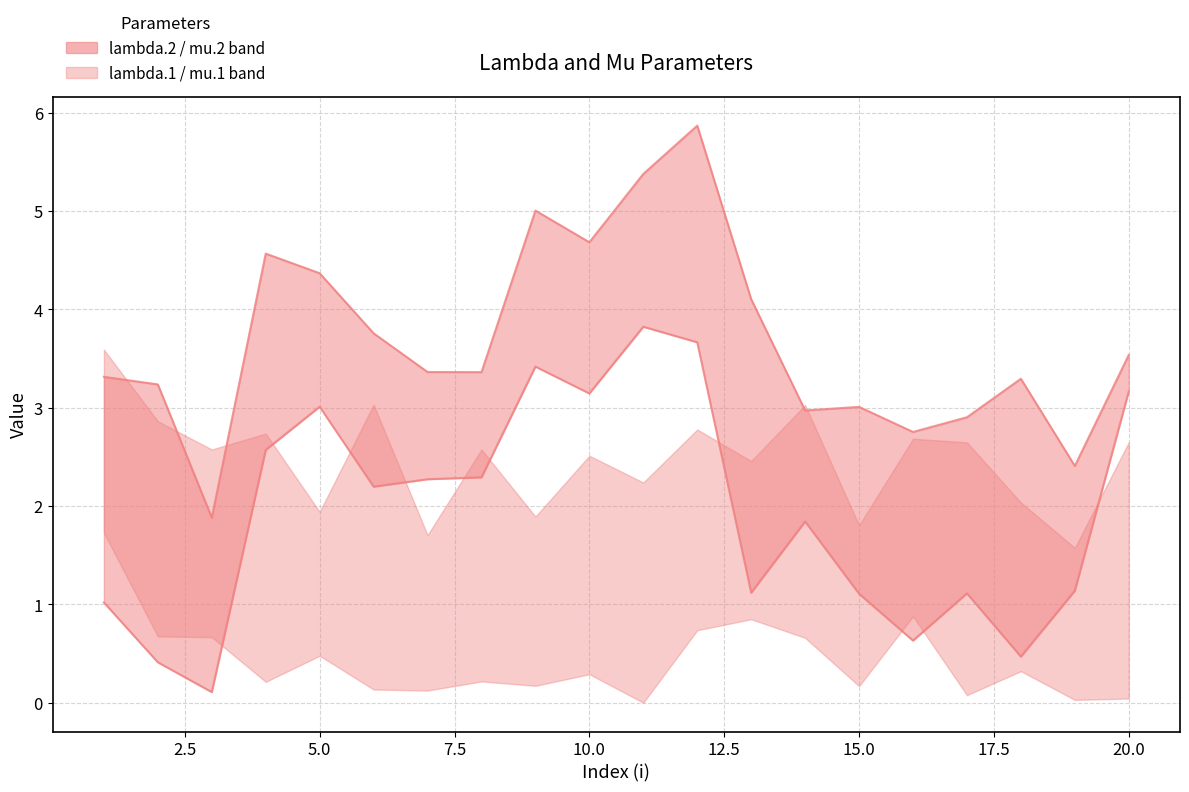

Is the value of lambda.2 (upper) at 16 greater than the value of mu.2 (lower) at 2.5?

Yes